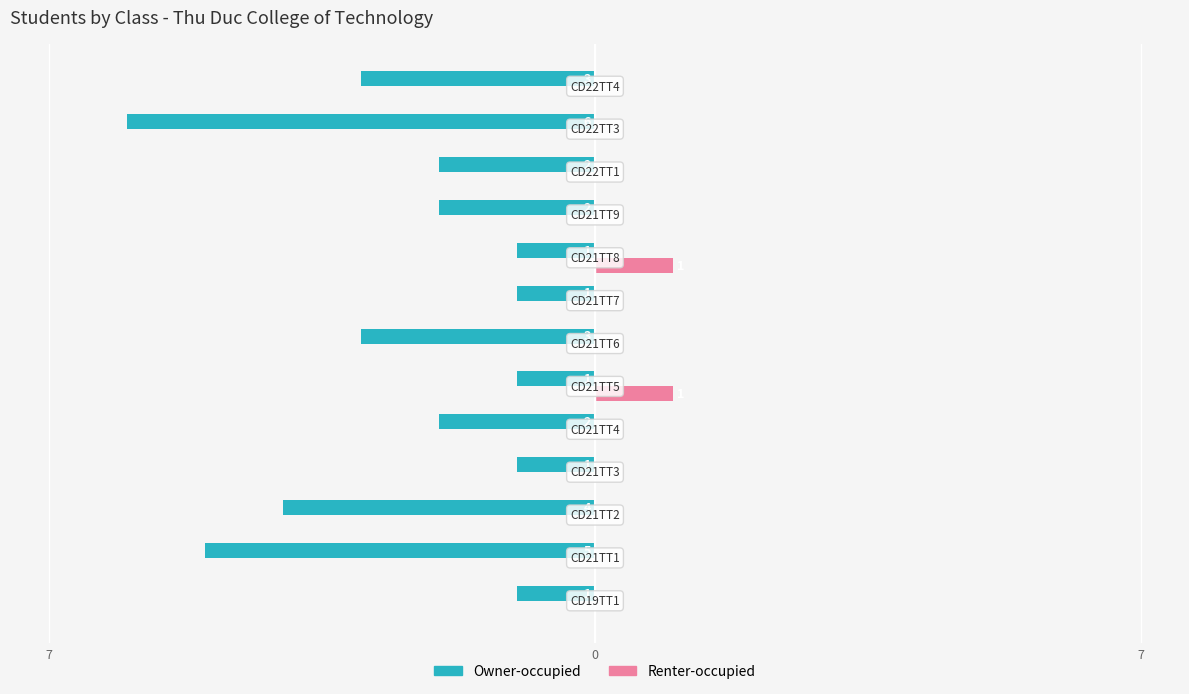

What are all the series names shown in the legend?

Owner-occupied, Renter-occupied